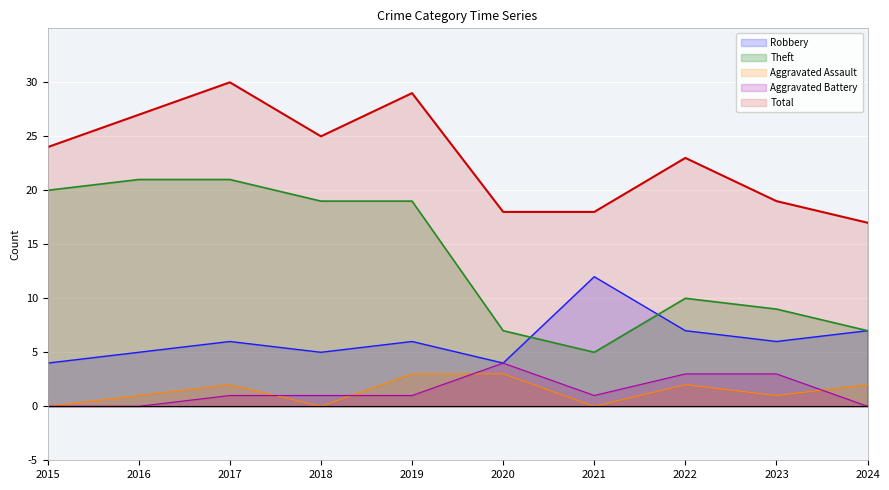

What is the sum of all Aggravated Battery values?

14